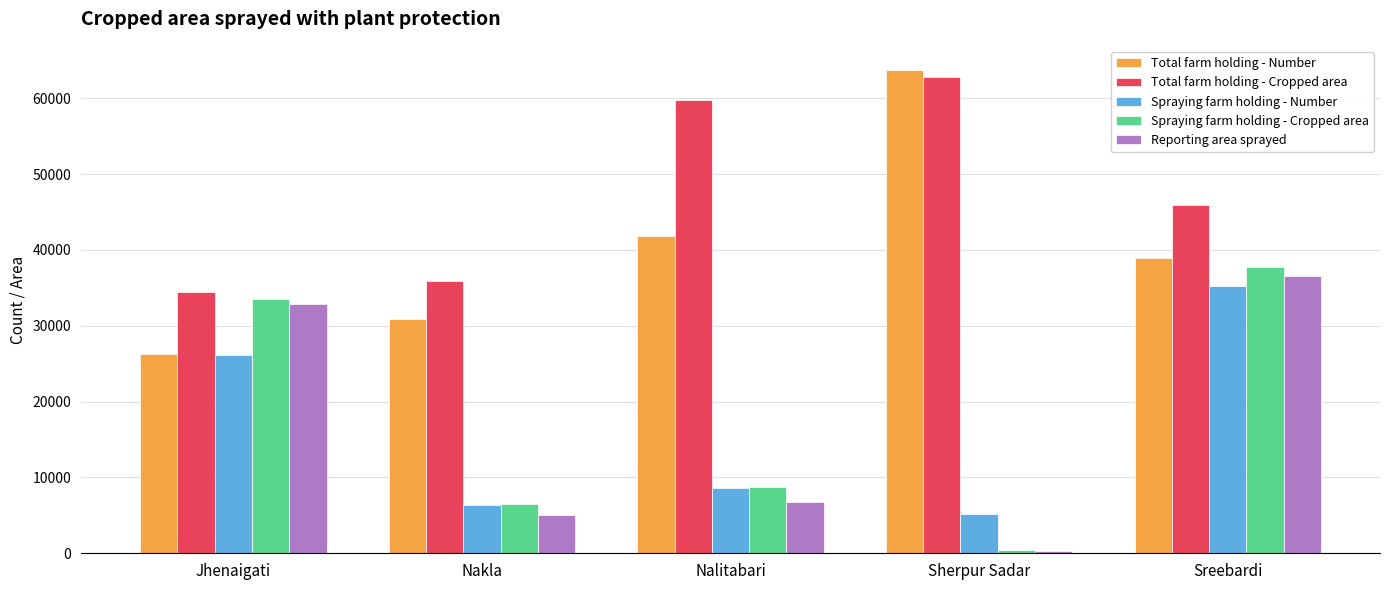

Which series changed the most between Jhenaigati and Sreebardi?

Total farm holding - Number